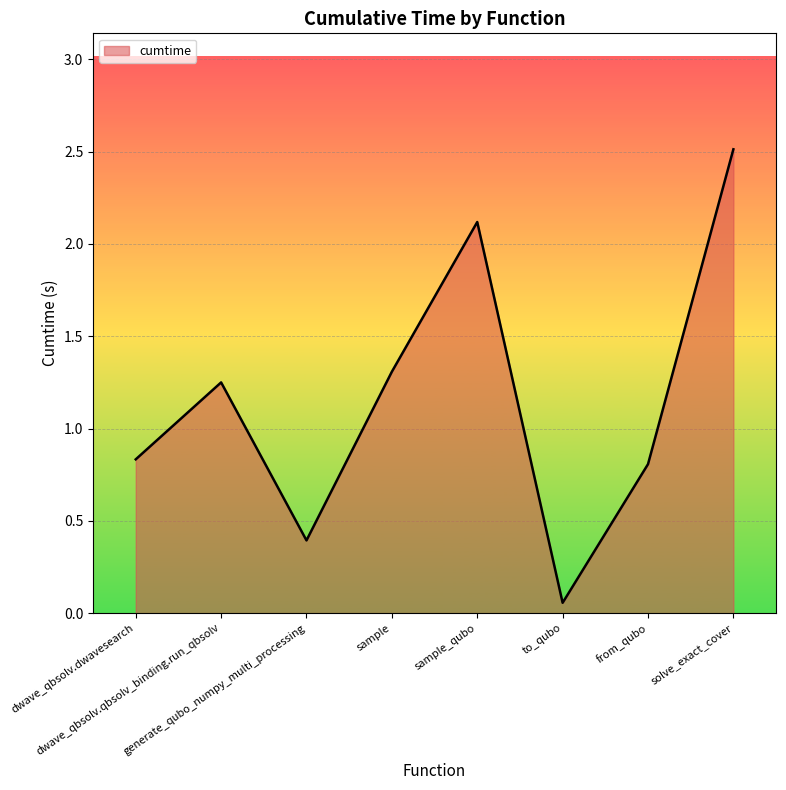

List the labels in order of value, largest first.

solve_exact_cover, sample_qubo, sample, dwave_qbsolv.qbsolv_binding.run_qbsolv, dwave_qbsolv.dwavesearch, from_qubo, generate_qubo_numpy_multi_processing, to_qubo